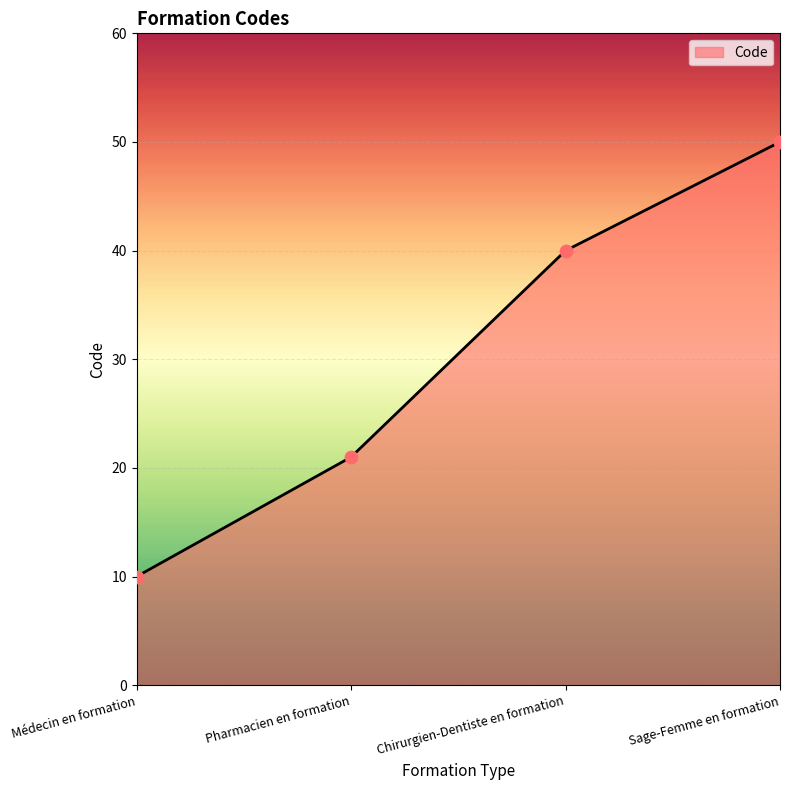

Between Chirurgien-Dentiste en formation and Sage-Femme en formation, which is larger?

Sage-Femme en formation